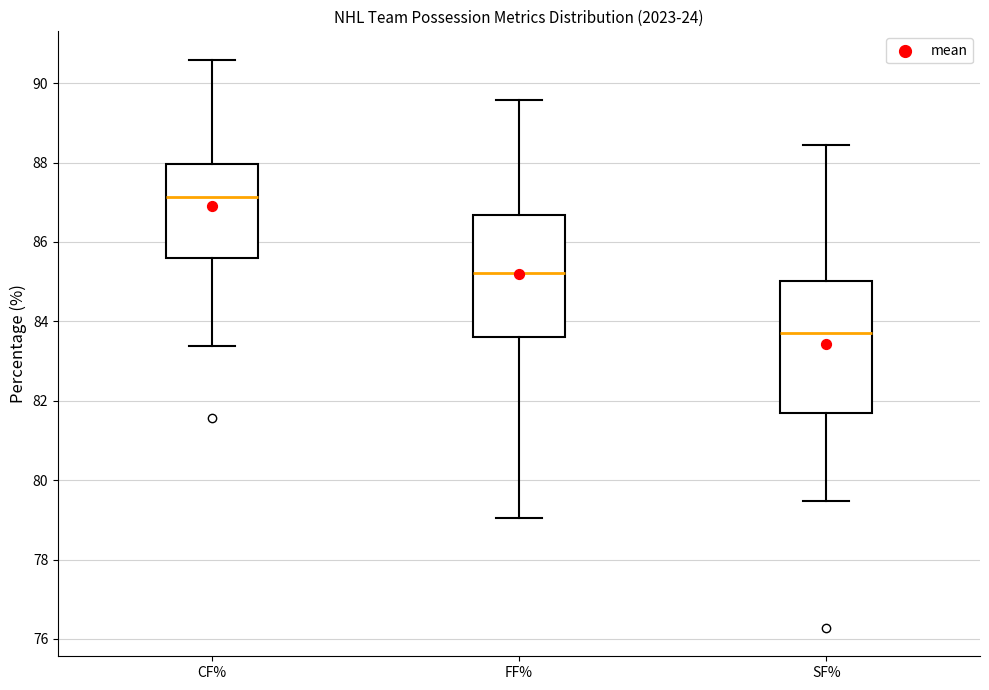

Where does the median line of the box for FF% sit on the y-axis? The values are not printed on the chart, so give them approximately, as read against the axis.

85.2